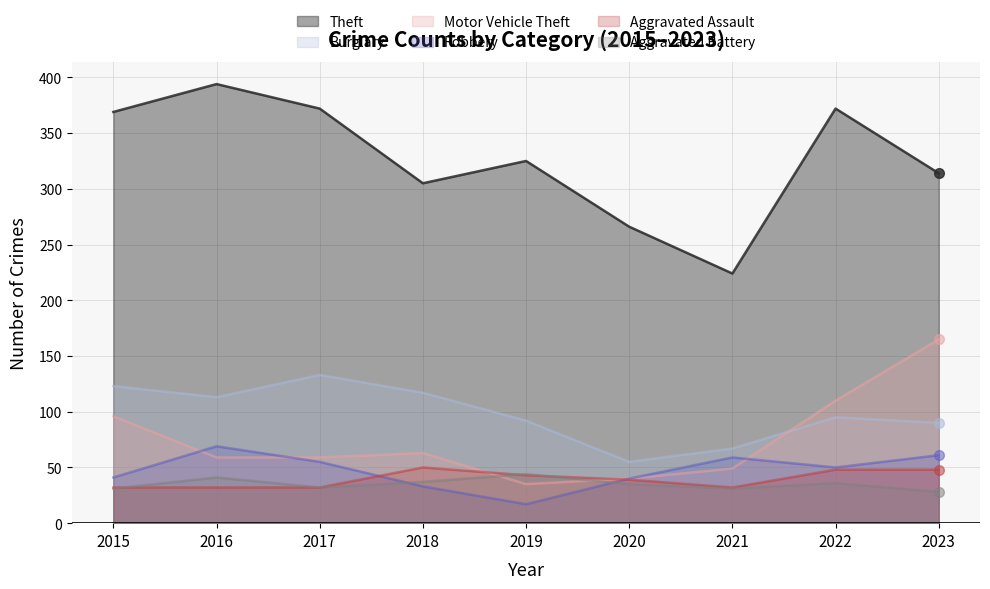

True or false: Burglary and Robbery intersect in this chart.

False